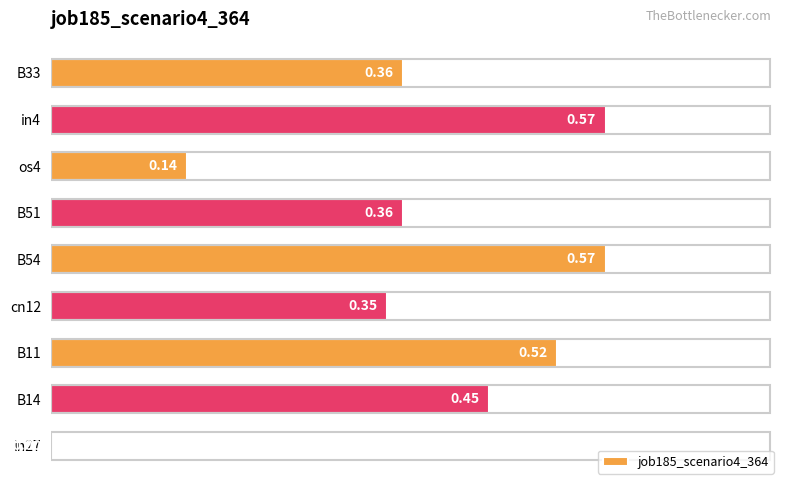

Which has a higher value, in4 or B51?

in4